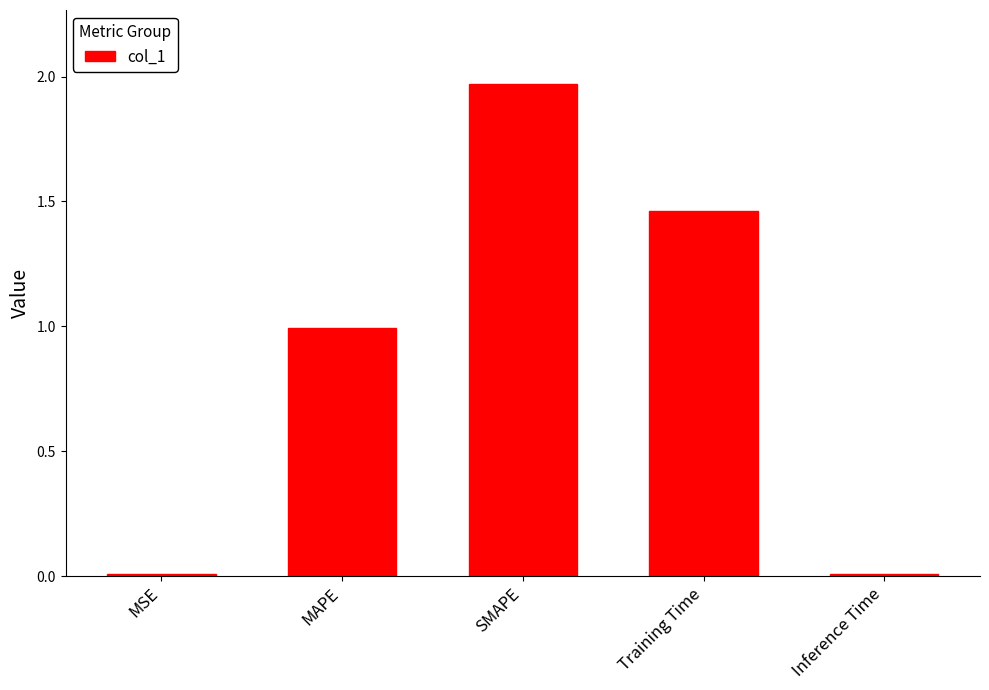

Are the bars grouped side by side (vs. stacked)?

No